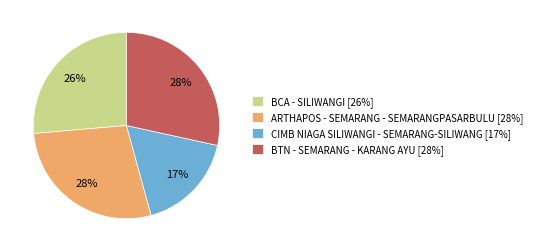

To the nearest percent, what is the difference between the BCA - SILIWANGI and ARTHAPOS - SEMARANG - SEMARANGPASARBULU slice percentages?

2%